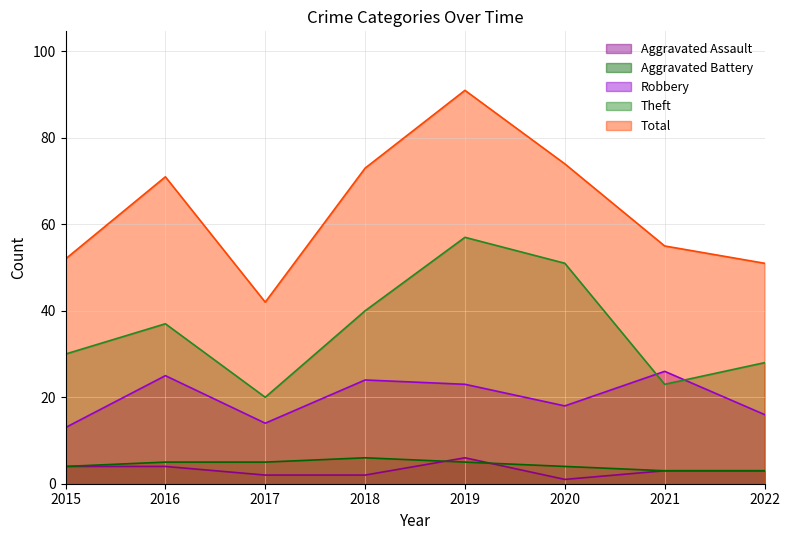

Reading left to right, what are all the values shown in this chart?

Aggravated Assault: 2015=4	2016=4	2017=2	2018=2	2019=6	2020=1	2021=3	2022=3
Aggravated Battery: 2015=4	2016=5	2017=5	2018=6	2019=5	2020=4	2021=3	2022=3
Robbery: 2015=13	2016=25	2017=14	2018=24	2019=23	2020=18	2021=26	2022=16
Theft: 2015=30	2016=37	2017=20	2018=40	2019=57	2020=51	2021=23	2022=28
Total: 2015=52	2016=71	2017=42	2018=73	2019=91	2020=74	2021=55	2022=51